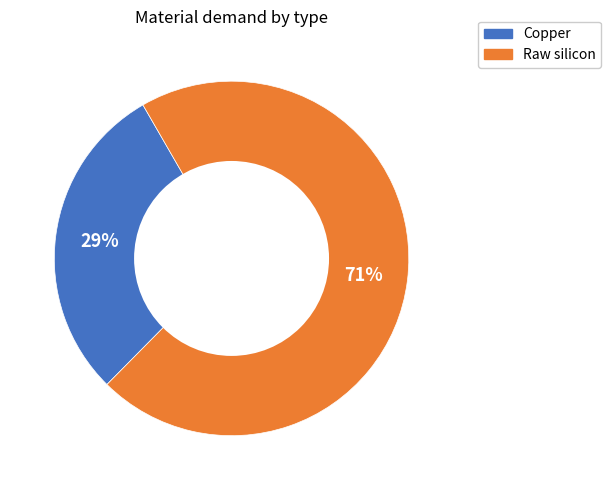

Rank the categories by value from highest to lowest.

Raw silicon, Copper